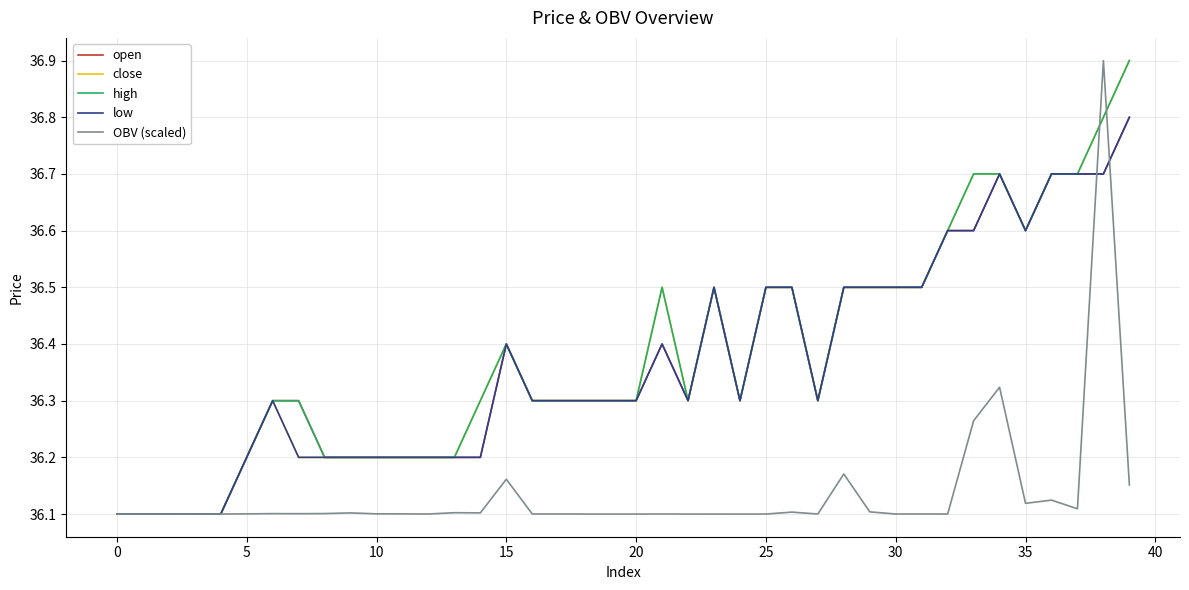

What is the greatest value displayed?

36.9